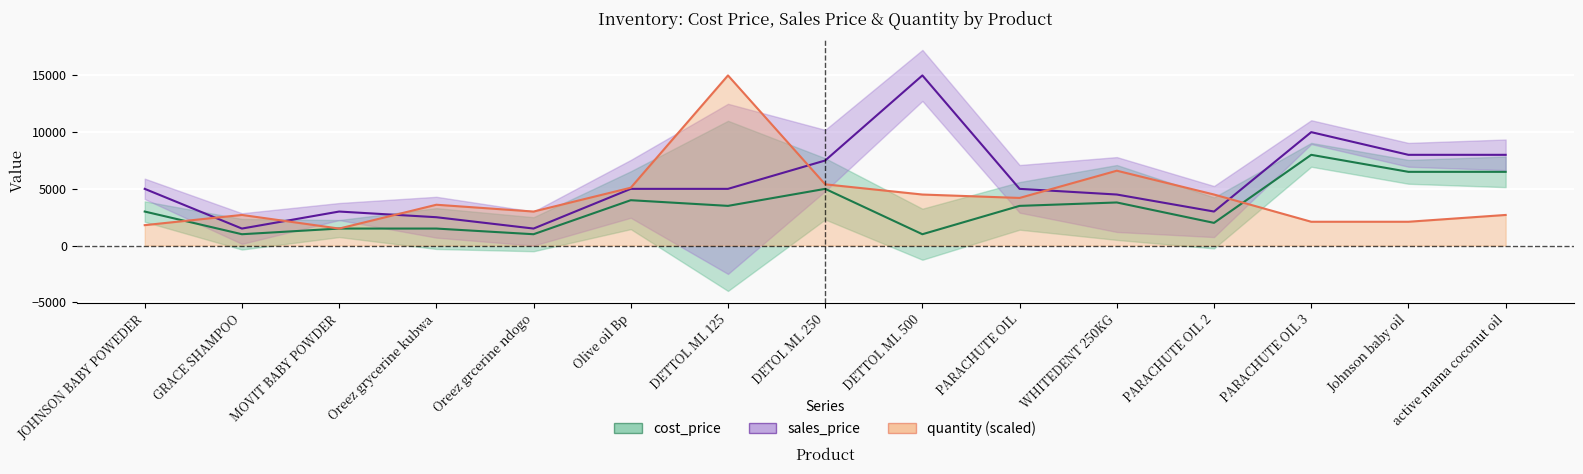

What is the sum of all sales_price values?

84500